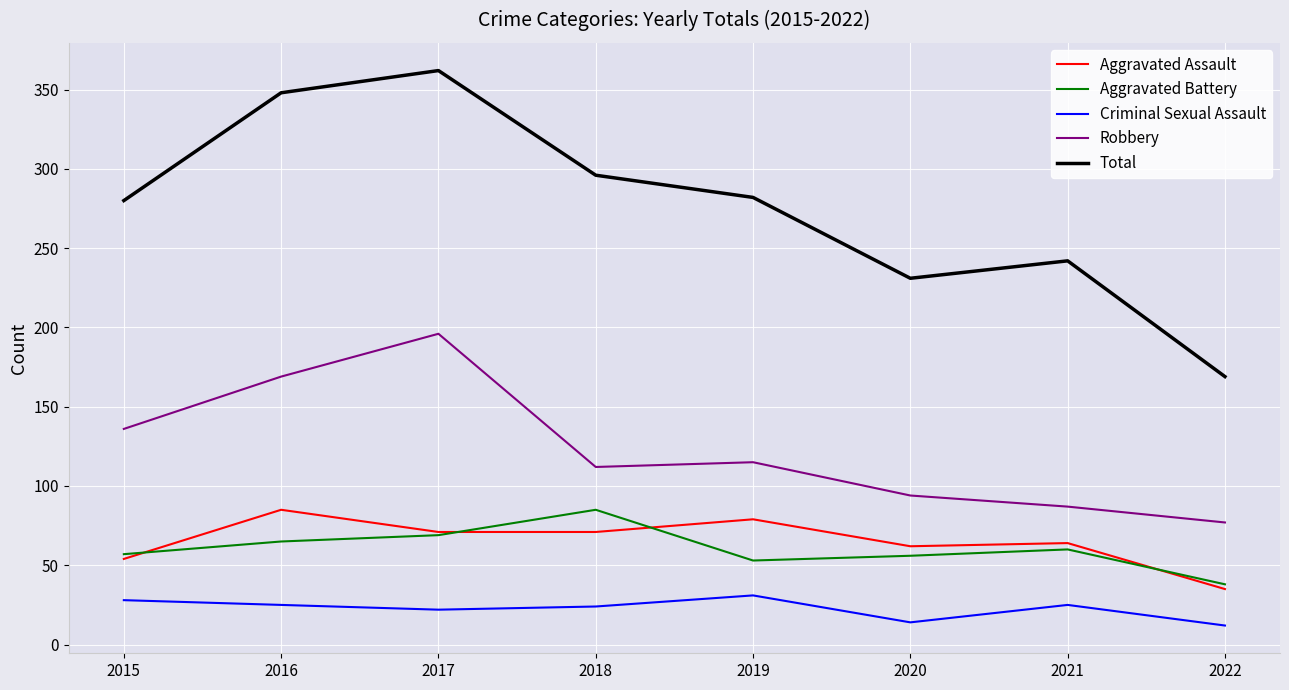

Count the Criminal Sexual Assault values in the range 22 to 28.

5